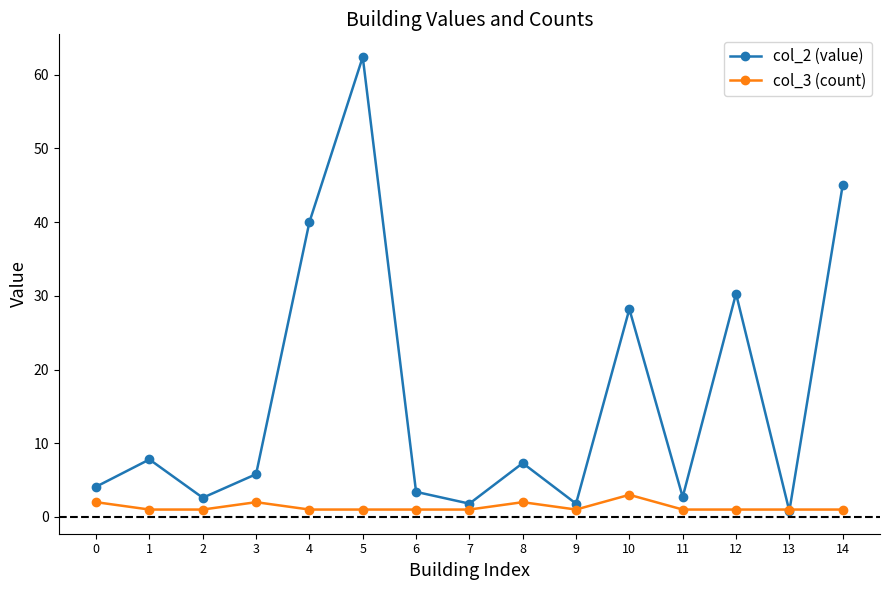

At which category is the sum across all series the highest?

5